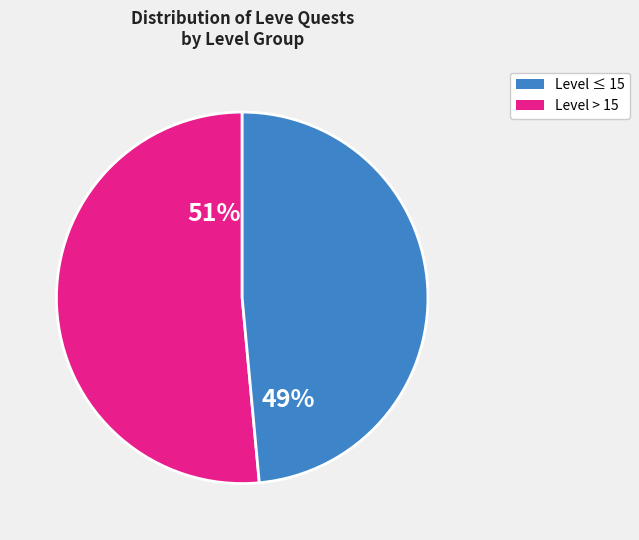

To the nearest percent, what is the average slice percentage?

50%